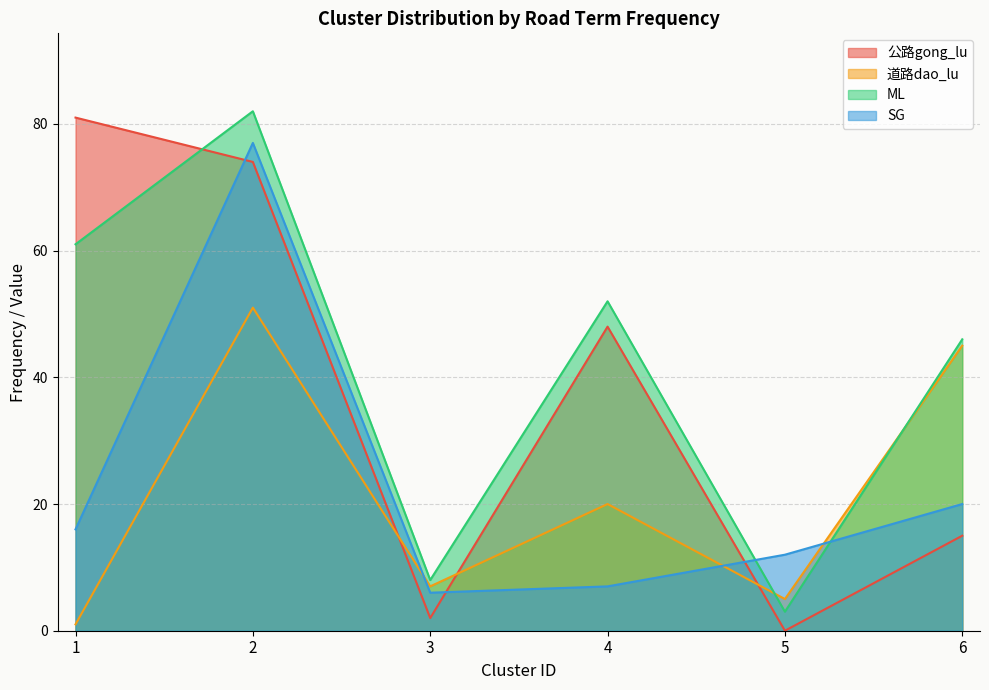

True or false: 道路dao_lu has more than 0 interior local peaks.

True